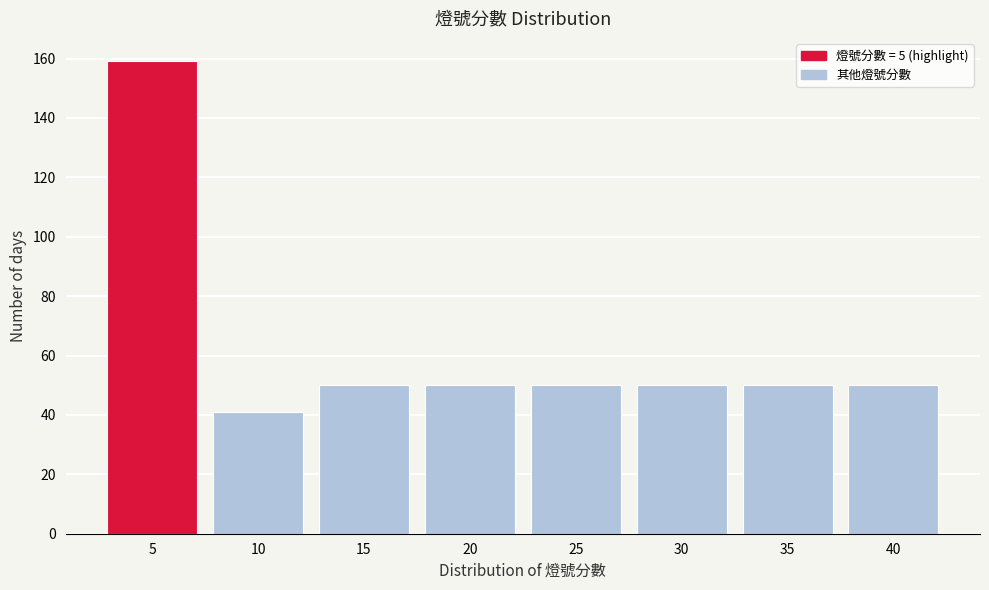

How tall is the bar that spans 22.5 to 27.5 on the x-axis? The values are not printed on the chart, so give them approximately, as read against the axis.

50